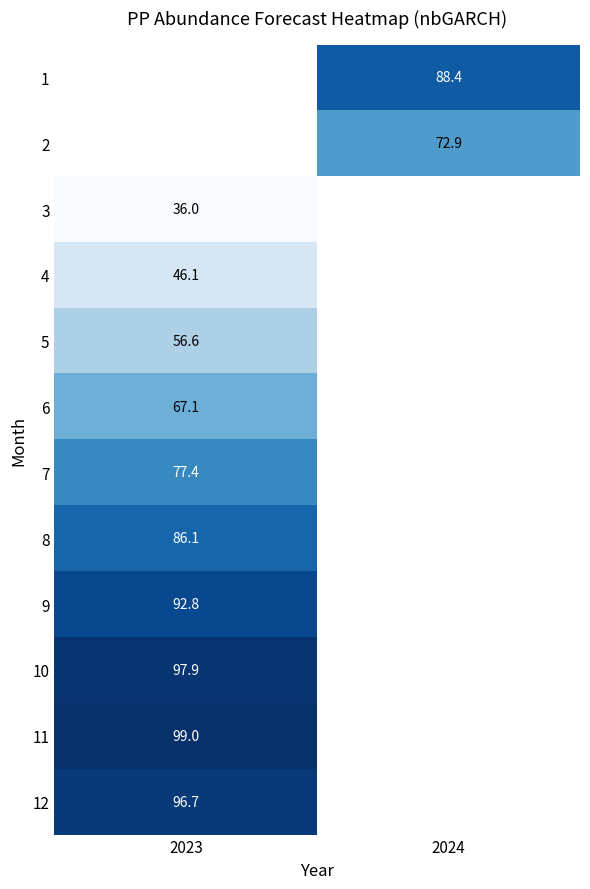

Is the value of 4 at 2023 greater than the value of 10 at 2024?

No